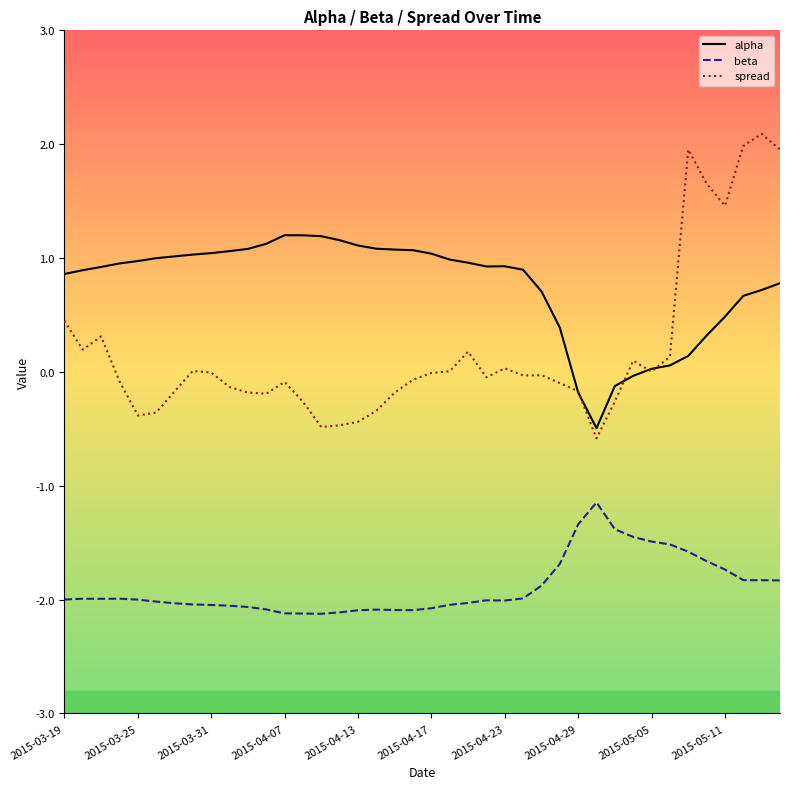

What is the maximum value for spread?

2.1